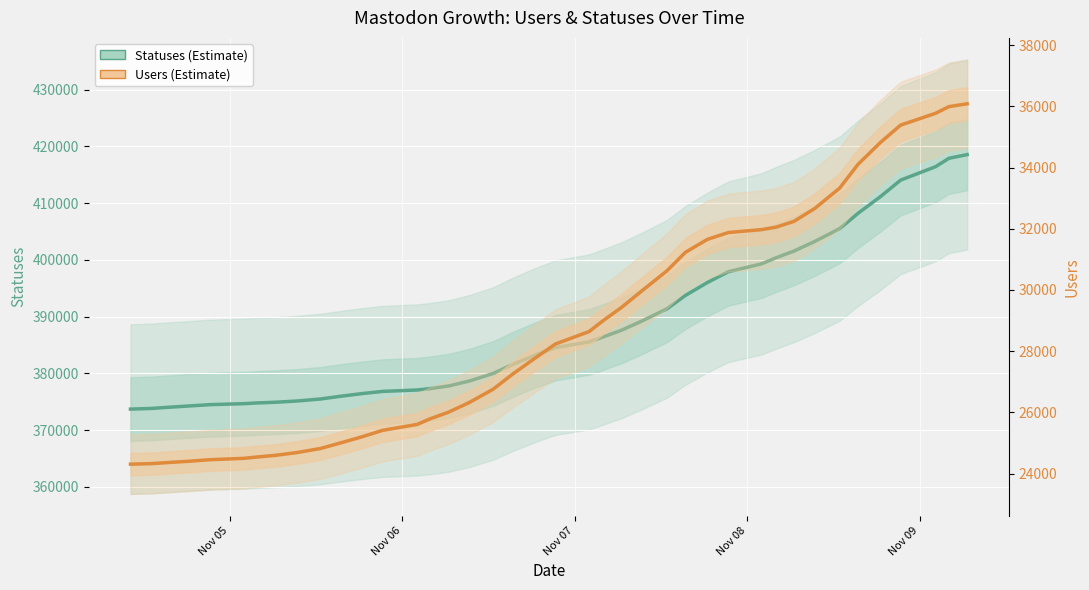

Does the chart display data point markers on the line(s)?

No